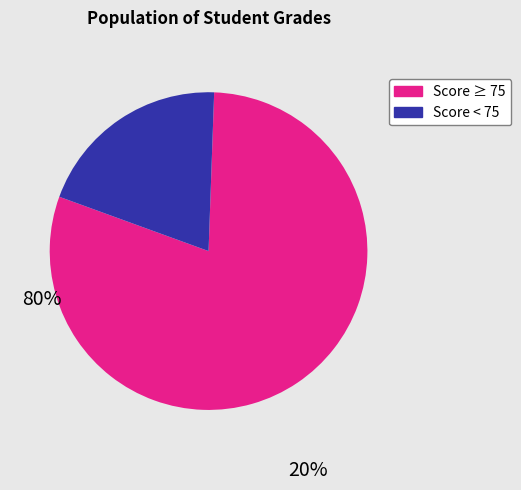

Does any single category account for the majority?

Yes